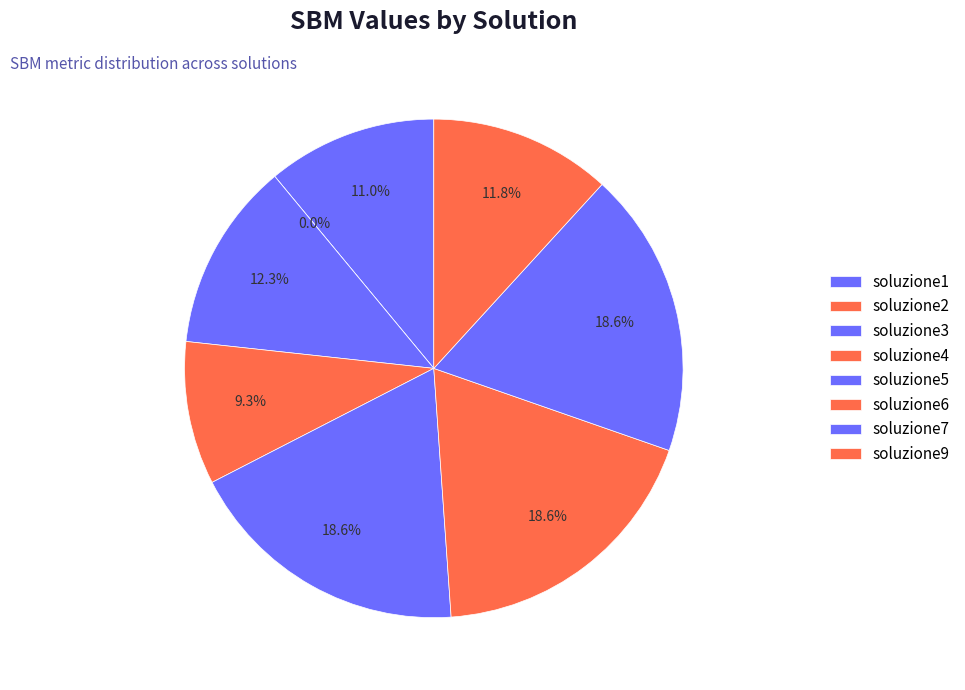

How much of the chart is everything except soluzione9?

88.2%